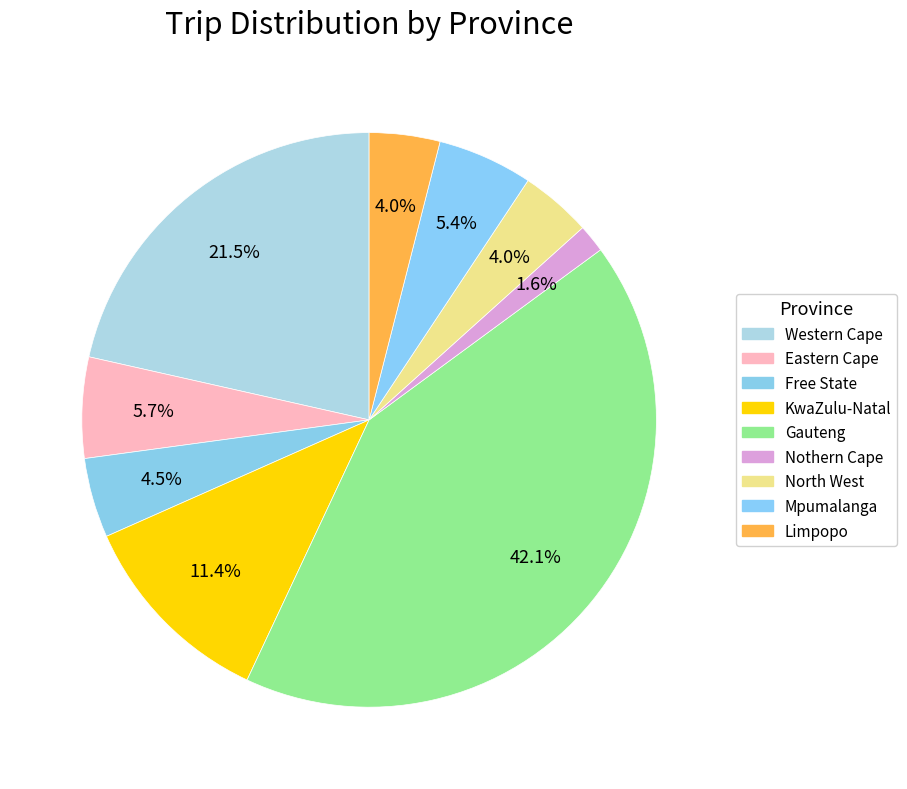

To the nearest percent, what portion does Gauteng represent?

42%